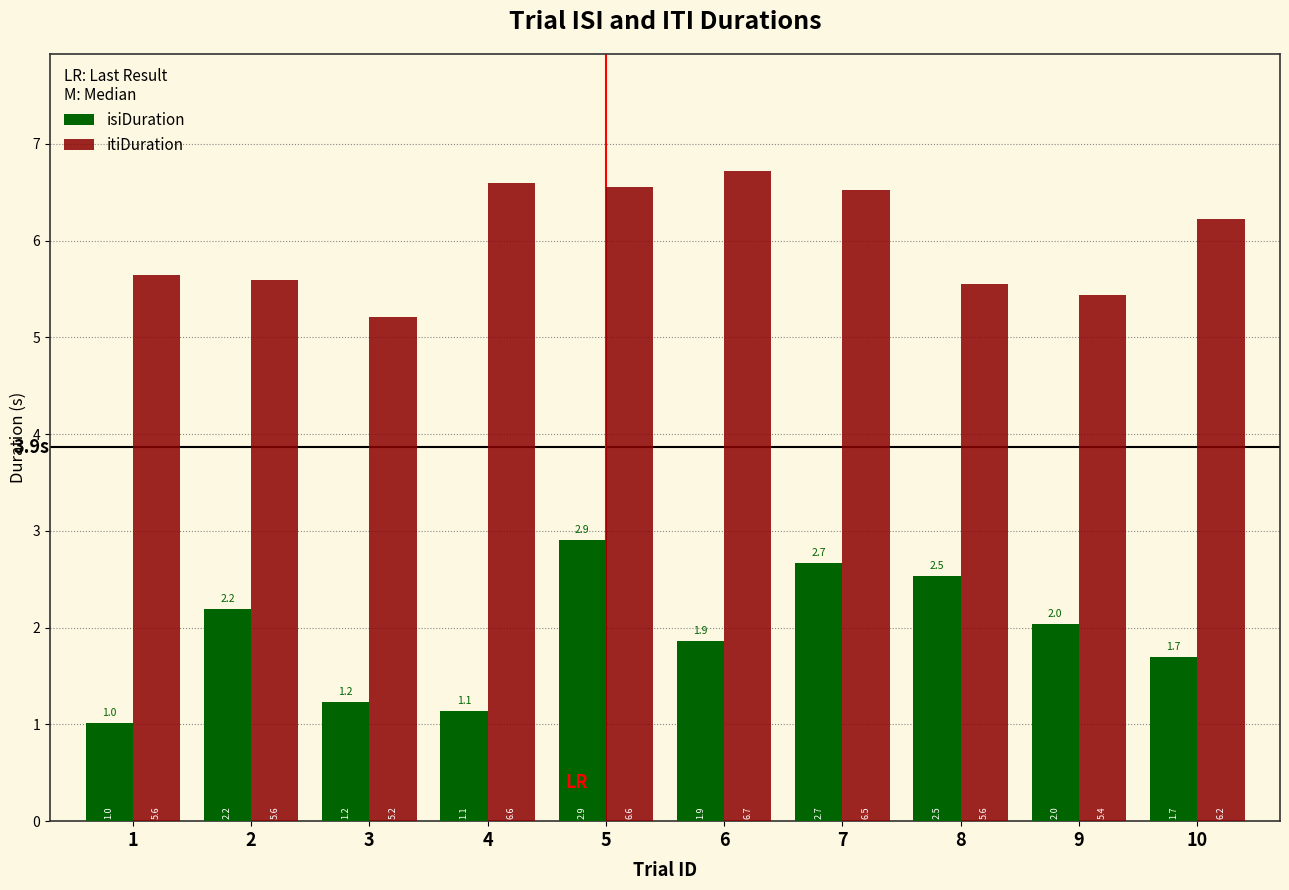

What is the total value across all series at 2?

7.8